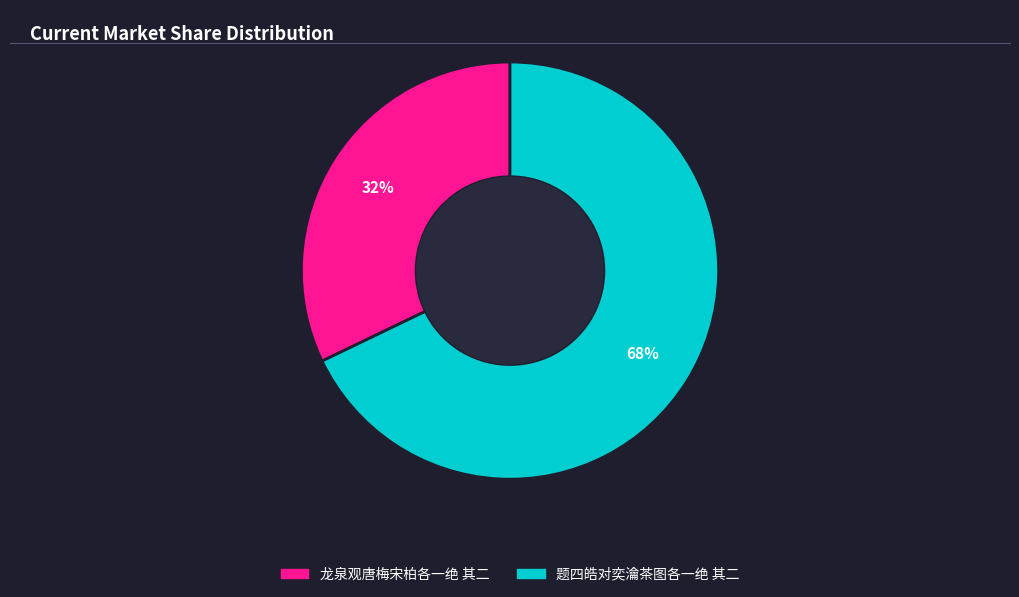

How many segments does this pie chart have?

2